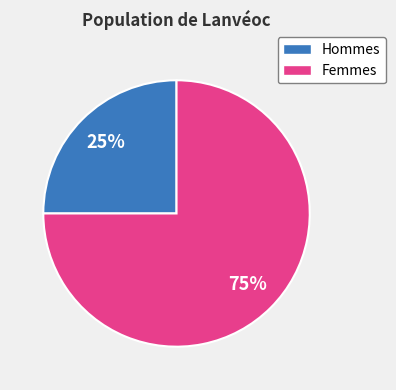

How many slices are in this pie chart?

2